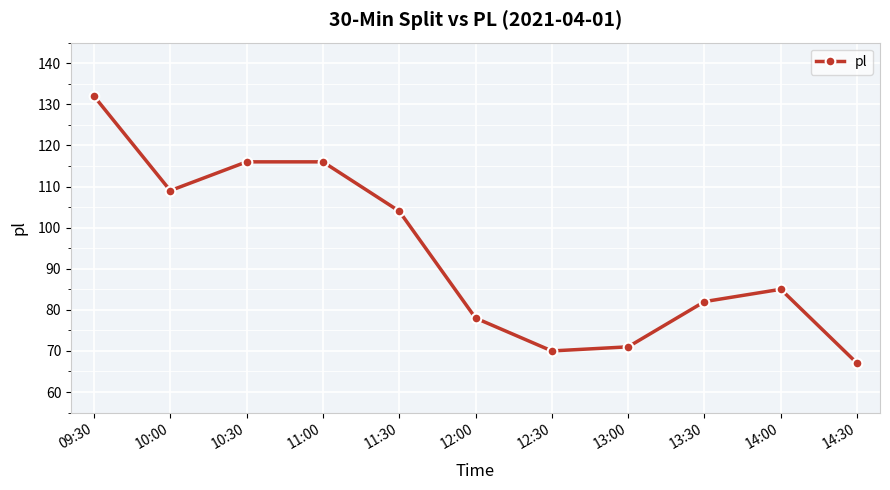

Which category has the lowest value across all series?

14:30